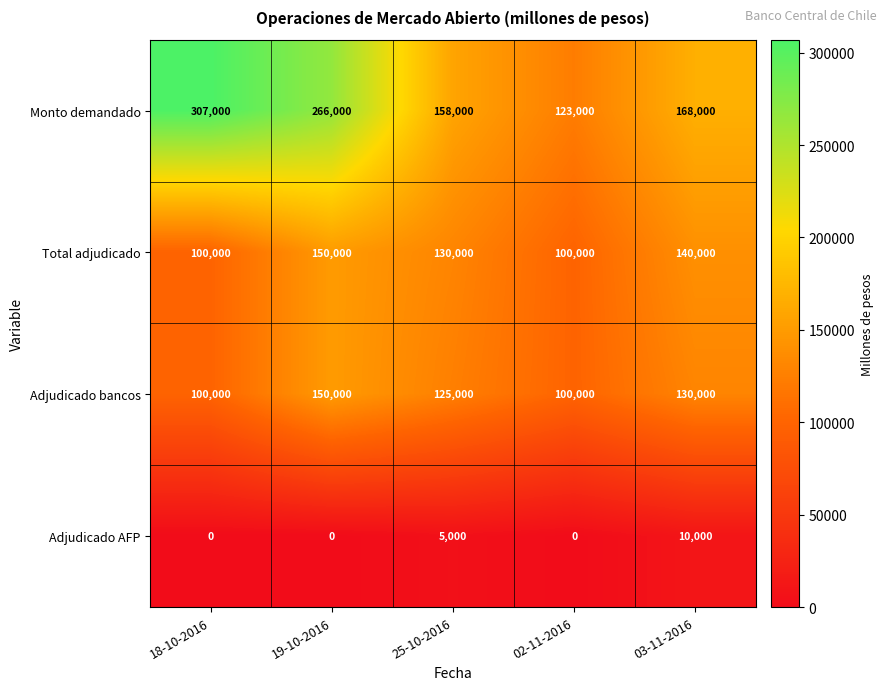

Count the Adjudicado AFP values in the range 0 to 5000.

4